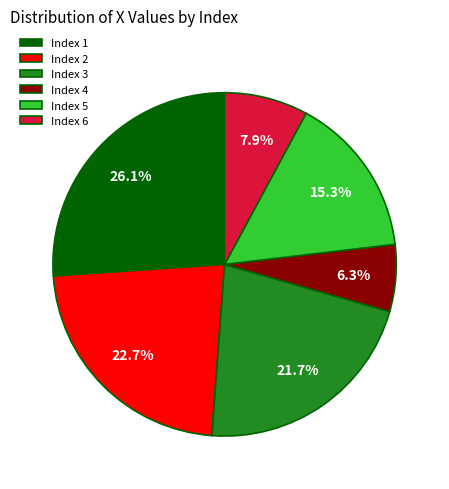

Combined, do Index 4 and Index 1 account for over 50%?

No